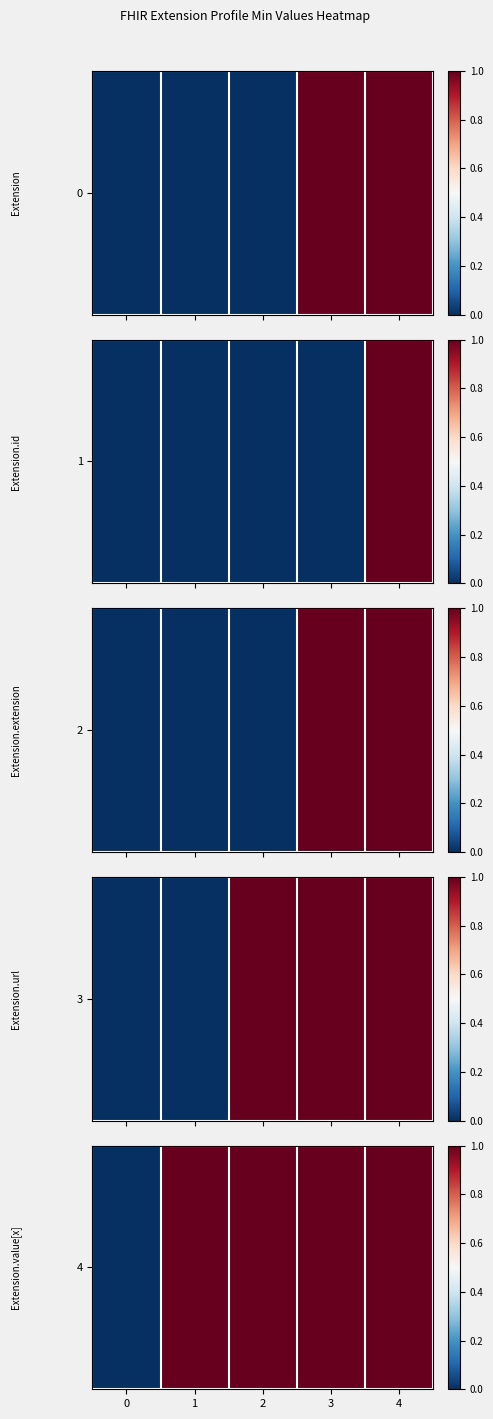

Count the number of categories in the chart.

5